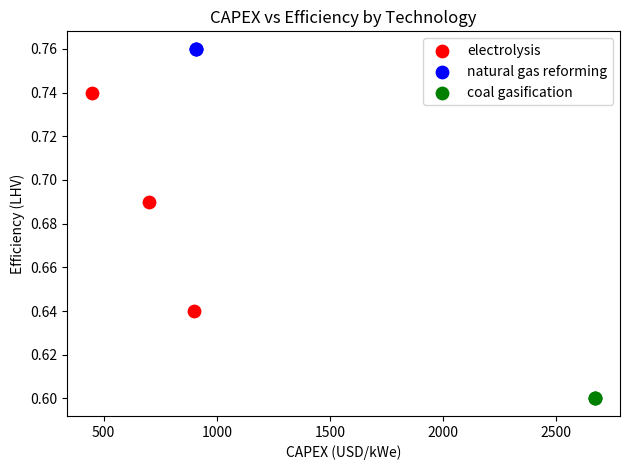

Which series reaches the minimum Y coordinate?

coal gasification